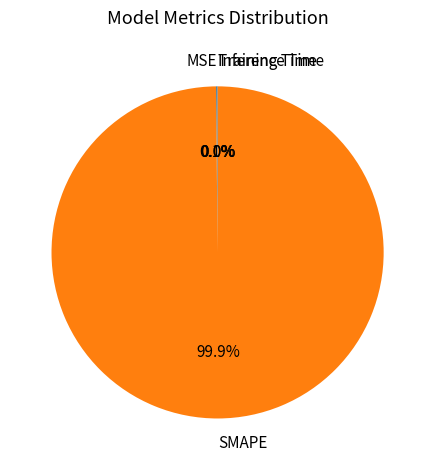

What is the largest slice in the pie chart?

SMAPE